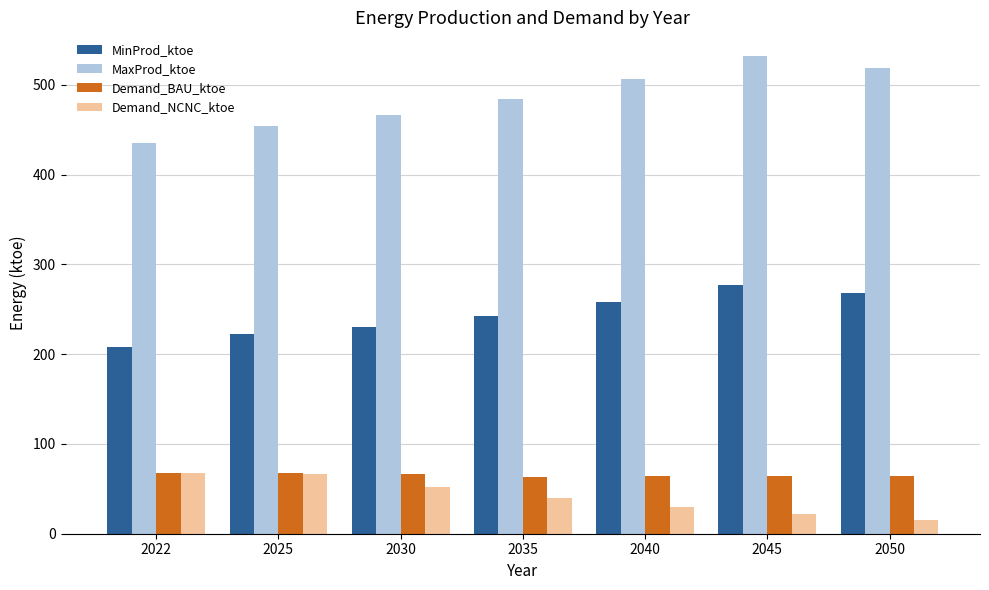

What is the value of the MinProd_ktoe bar at the 4th from the left?

242.0